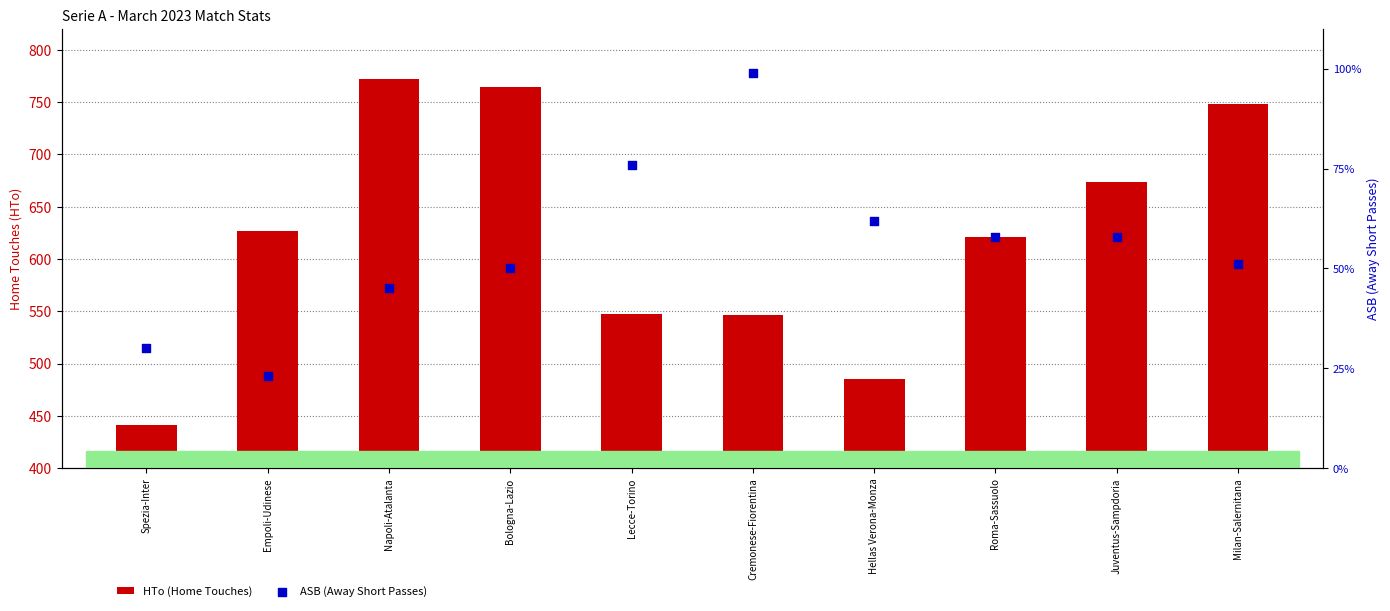

Is the value of HTo (Home Touches) at Cremonese-Fiorentina greater than the value of ASB (Away Short Passes) at Spezia-Inter?

Yes